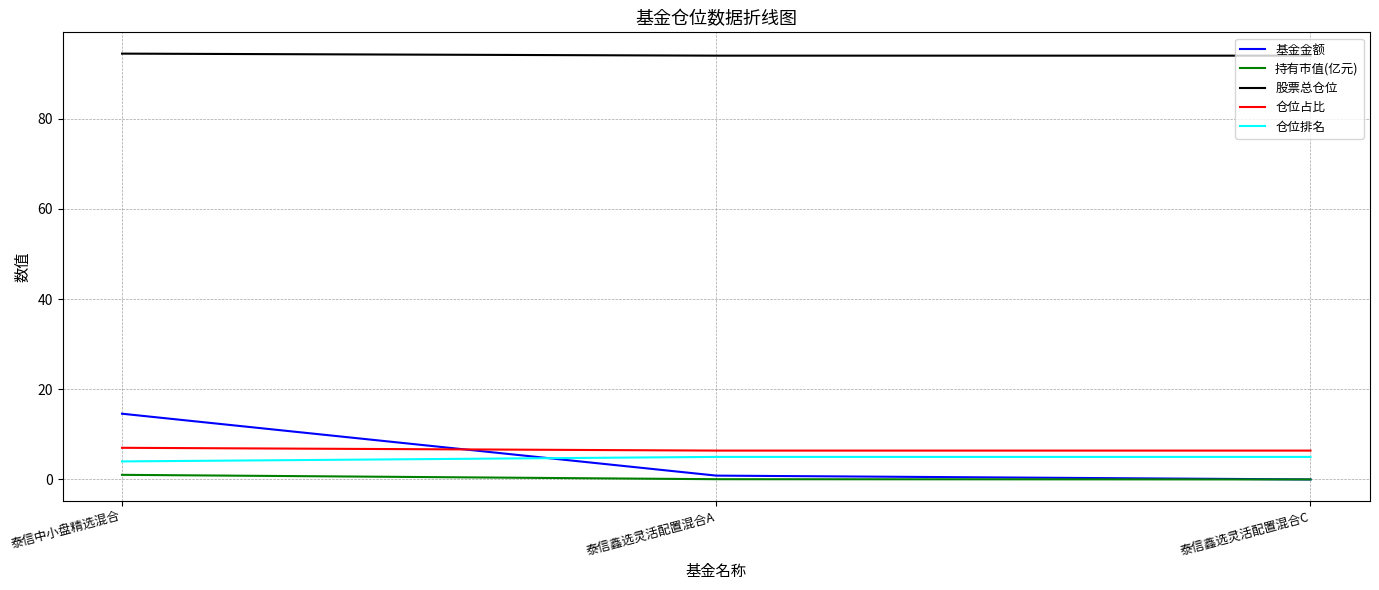

Rank the series at 泰信中小盘精选混合 from highest to lowest value.

股票总仓位, 基金金额, 仓位占比, 仓位排名, 持有市值(亿元)